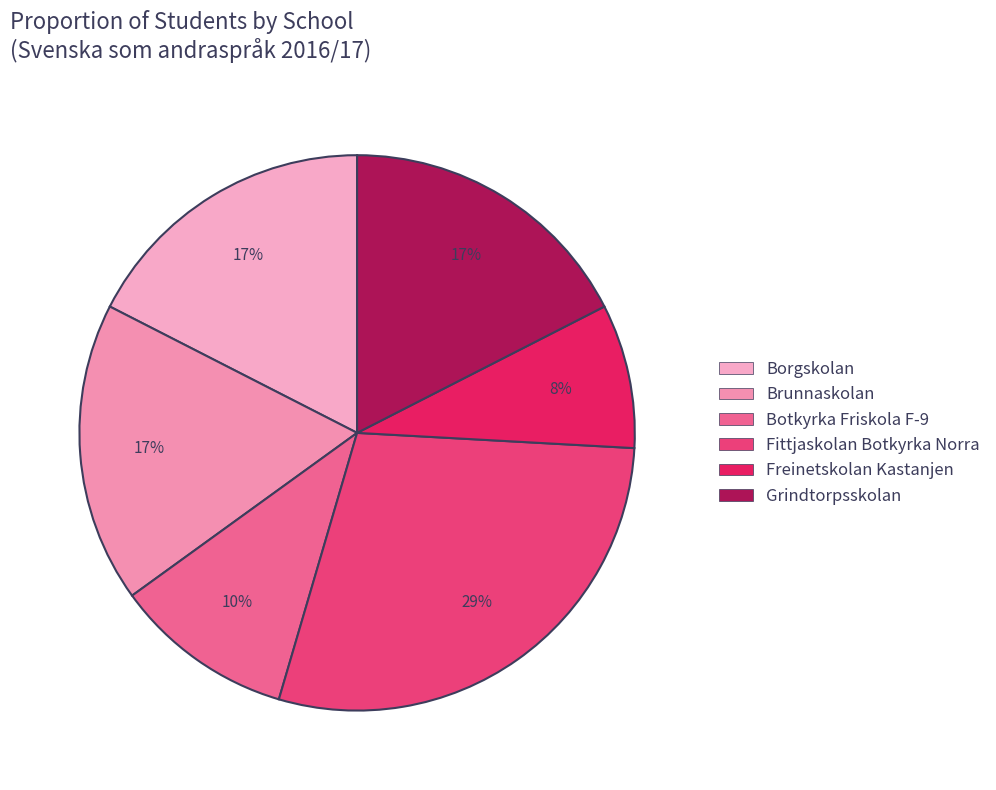

To the nearest percent, what is the average slice percentage?

17%